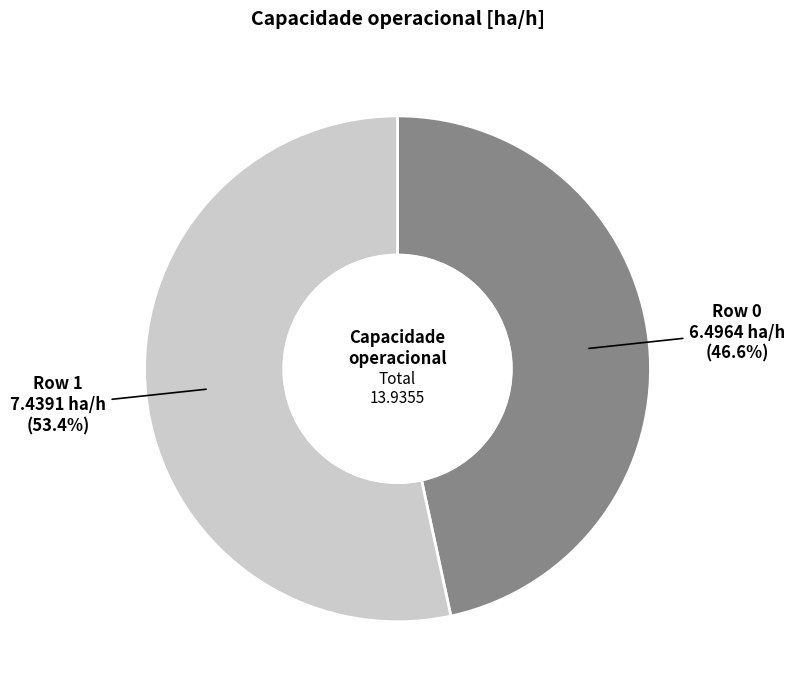

How many slices are in this pie chart?

2